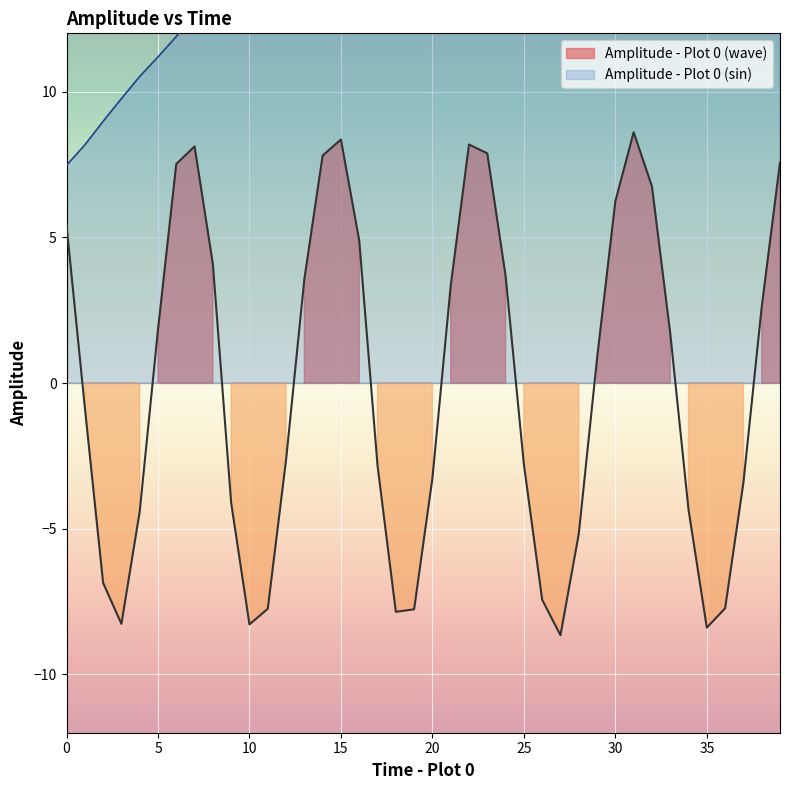

How many lines are shown in the chart?

2